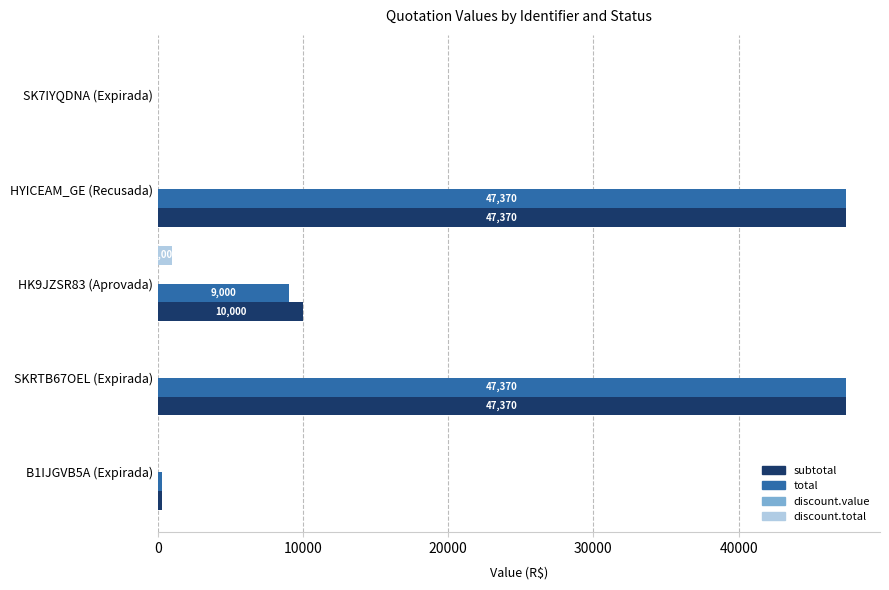

Which category has the highest value in the discount.total series?

HK9JZSR83 (Aprovada)